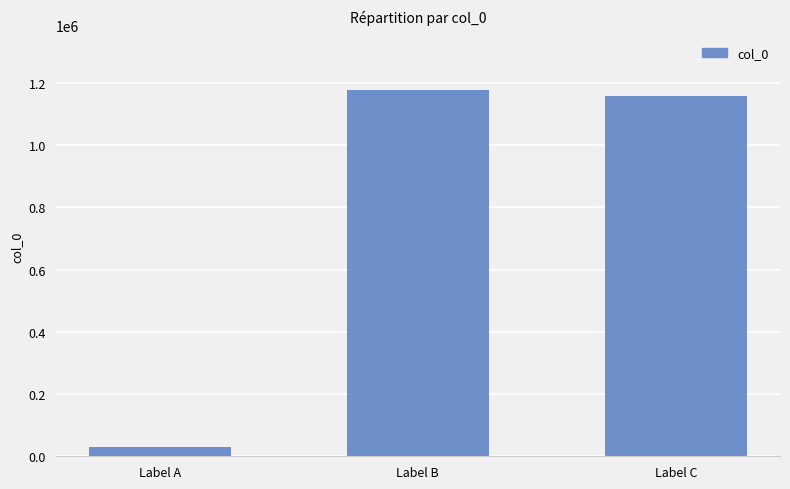

At which label is the value closest to 602599?

Label C